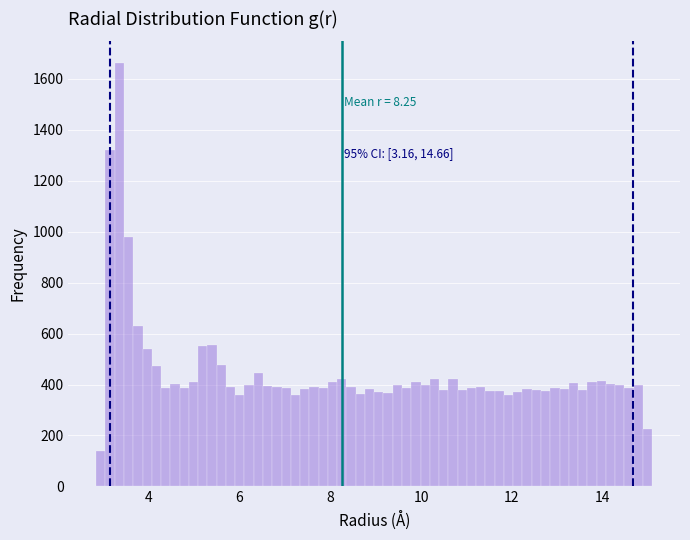

Read against the x-axis, roughly where is the centre of the tallest bar?

3.4